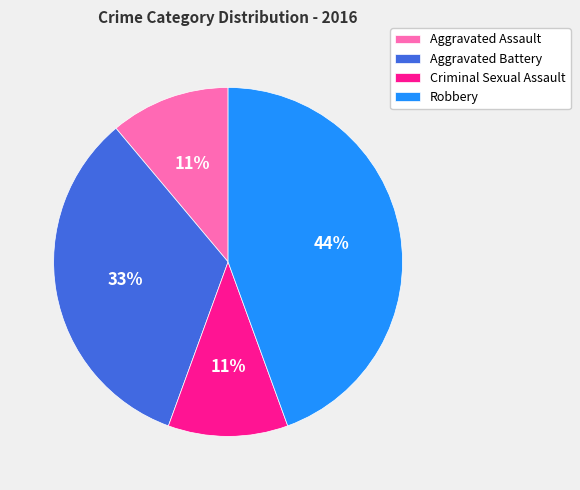

Between Aggravated Battery and Robbery, which is larger?

Robbery